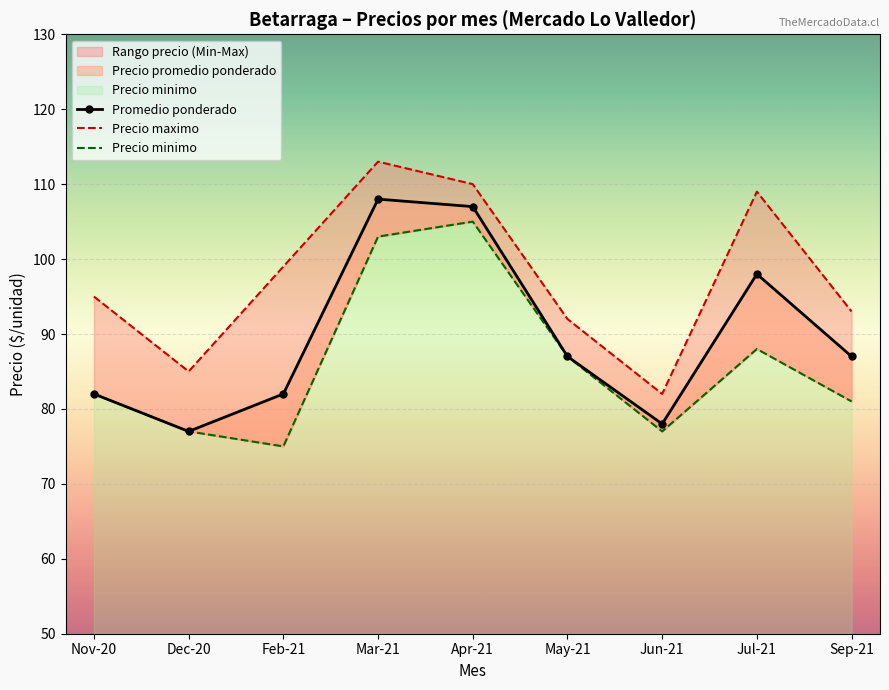

True or false: Promedio ponderado has more than 2 points higher than both neighbors.

False